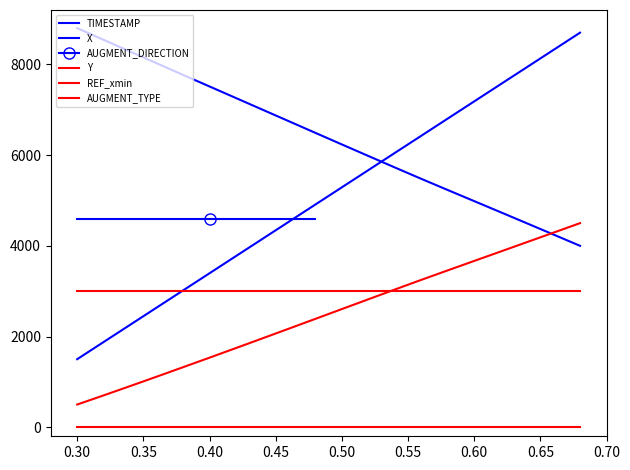

What is the maximum value for Y?

4500.0